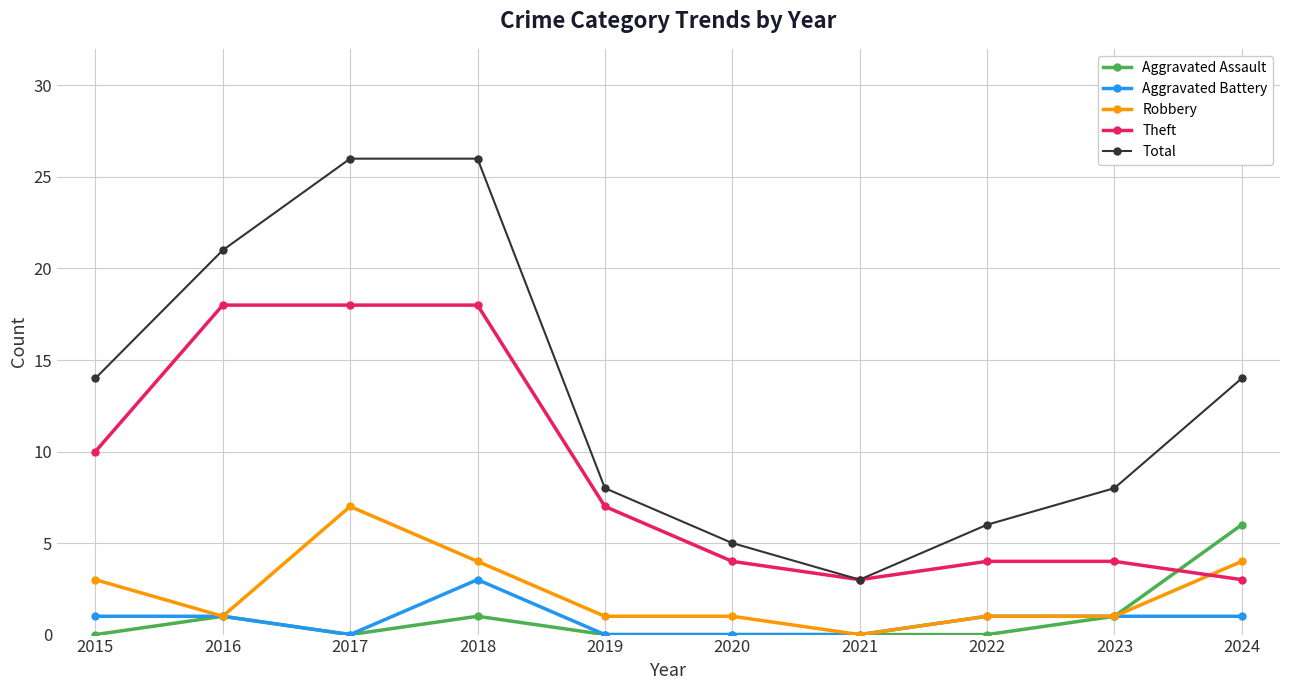

Is the value of Total at 2020 greater than the value of Aggravated Assault at 2019?

Yes